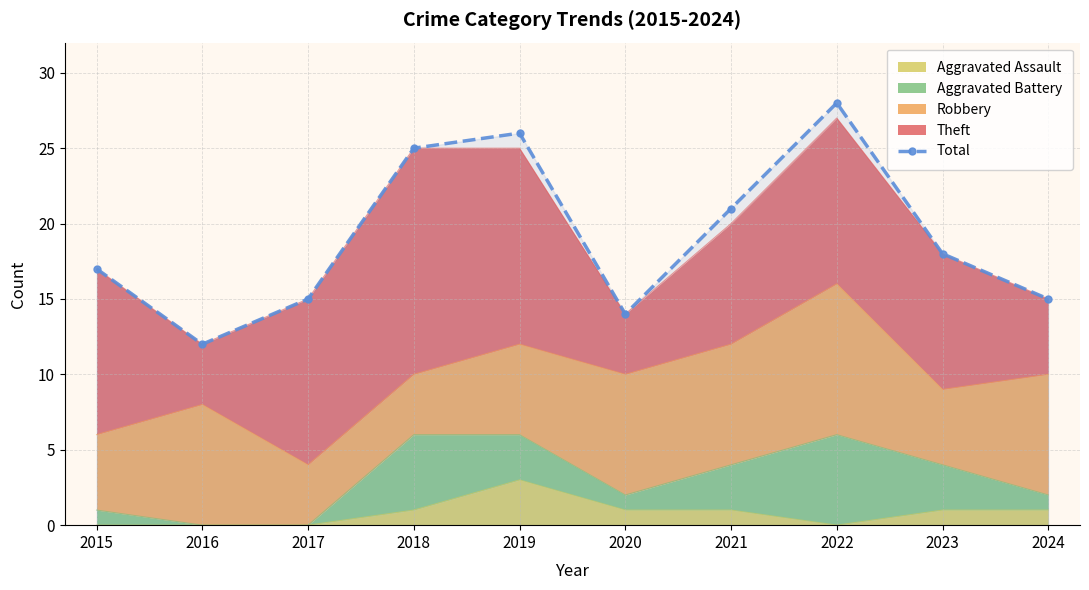

Where is the first local maximum?

2019